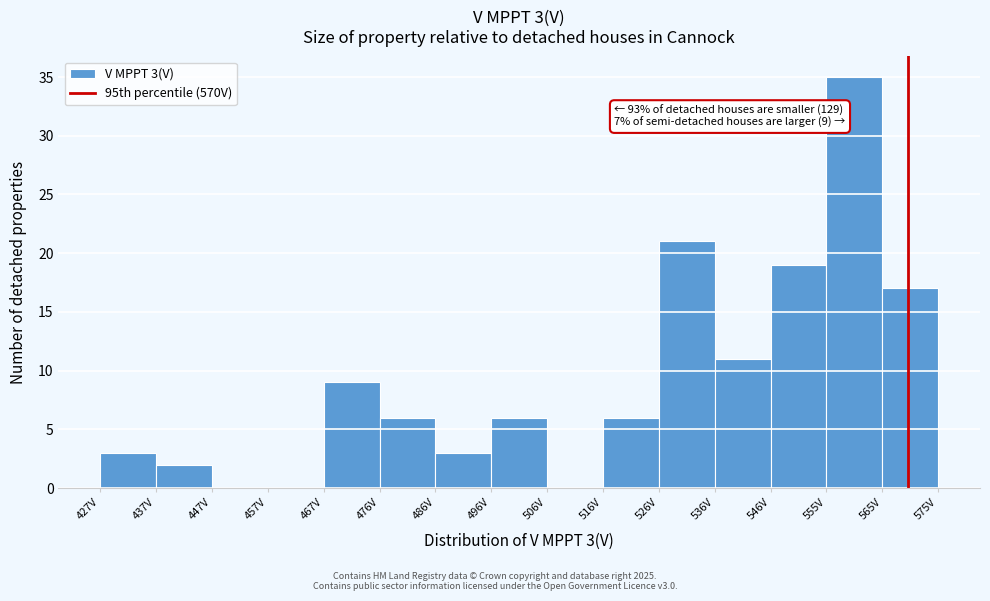

Over which range of the x-axis is the bar tallest?

556 to 566